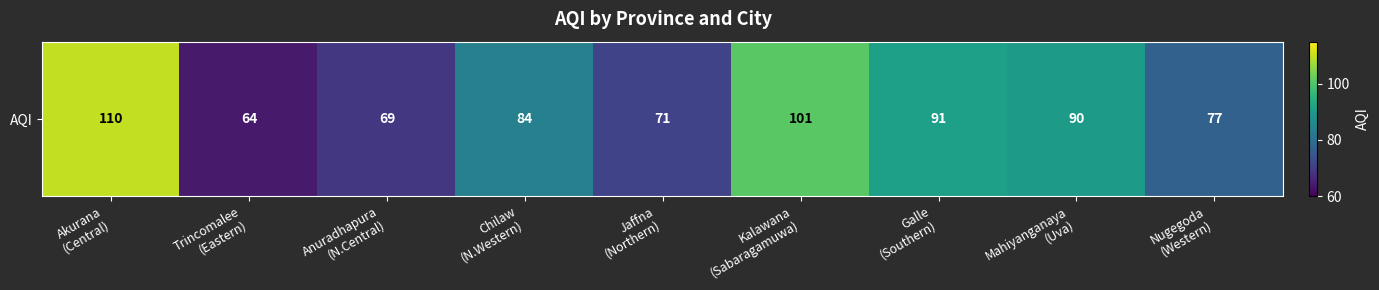

What is the change in value from Kalawana
(Sabaragamuwa) to Mahiyanganaya
(Uva)?

-11